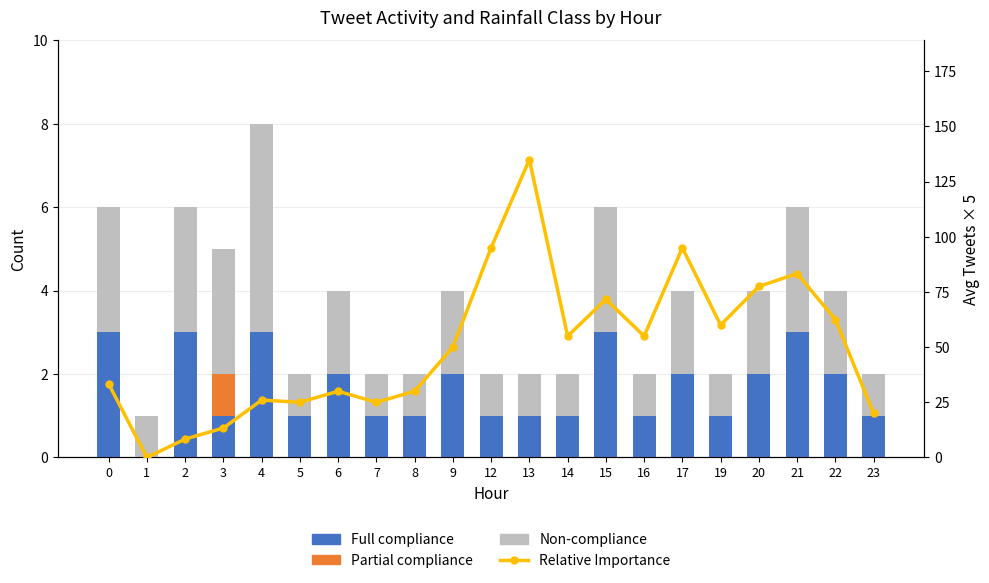

Reading right to left, what are all the values shown in this chart?

Full compliance: 23=1.0	22=2.0	21=3.0	20=2.0	19=1.0	17=2.0	16=1.0	15=3.0	14=1.0	13=1.0	12=1.0	9=2.0	8=1.0	7=1.0	6=2.0	5=1.0	4=3.0	3=1.0	2=3.0	1=0.0	0=3.0
Partial compliance: 23=0.0	22=0.0	21=0.0	20=0.0	19=0.0	17=0.0	16=0.0	15=0.0	14=0.0	13=0.0	12=0.0	9=0.0	8=0.0	7=0.0	6=0.0	5=0.0	4=0.0	3=1.0	2=0.0	1=0.0	0=0.0
Non-compliance: 23=1.0	22=2.0	21=3.0	20=2.0	19=1.0	17=2.0	16=1.0	15=3.0	14=1.0	13=1.0	12=1.0	9=2.0	8=1.0	7=1.0	6=2.0	5=1.0	4=5.0	3=3.0	2=3.0	1=1.0	0=3.0
Relative Importance: 23=20.0	22=62.5	21=83.3	20=77.5	19=60.0	17=95.0	16=55.0	15=71.7	14=55.0	13=135.0	12=95.0	9=50.0	8=30.0	7=25.0	6=30.0	5=25.0	4=26.0	3=13.3	2=8.3	1=0.0	0=33.3